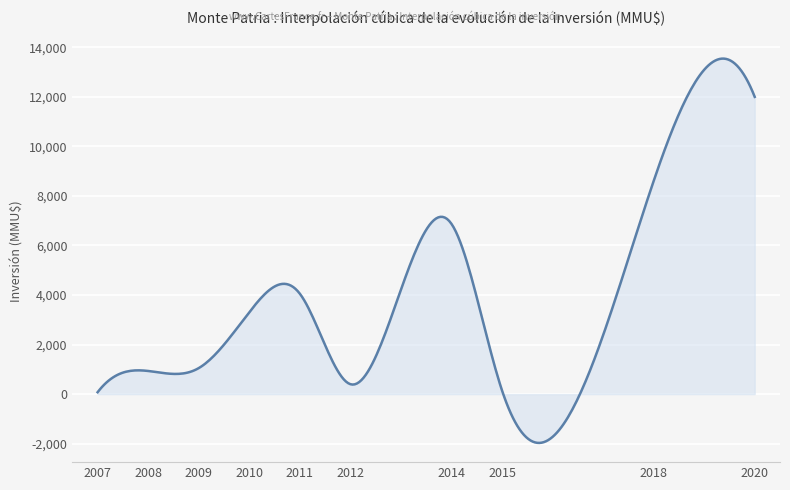

What is the maximum value shown in the chart?

13544.9